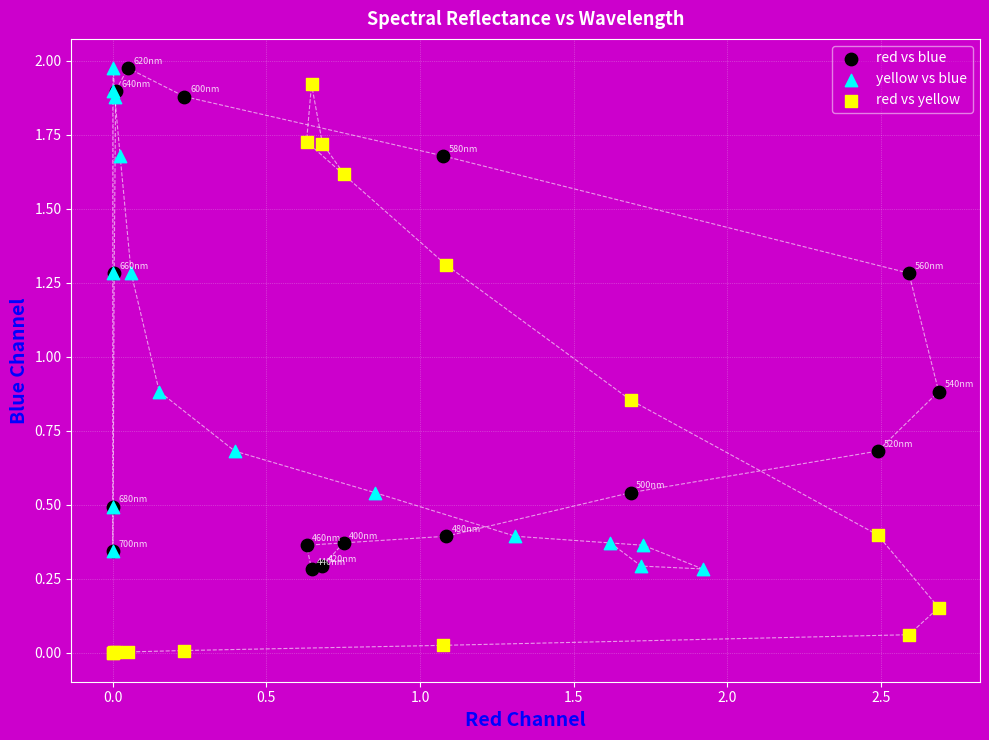

Which series contains the lowest Y value?

red vs yellow